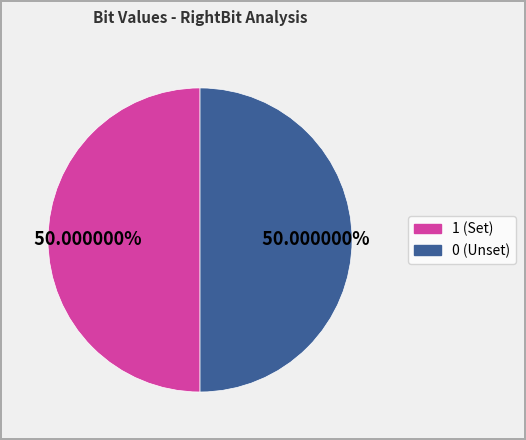

Approximately how many times larger is the value at 0 (Unset) compared to 1 (Set)?

1.0